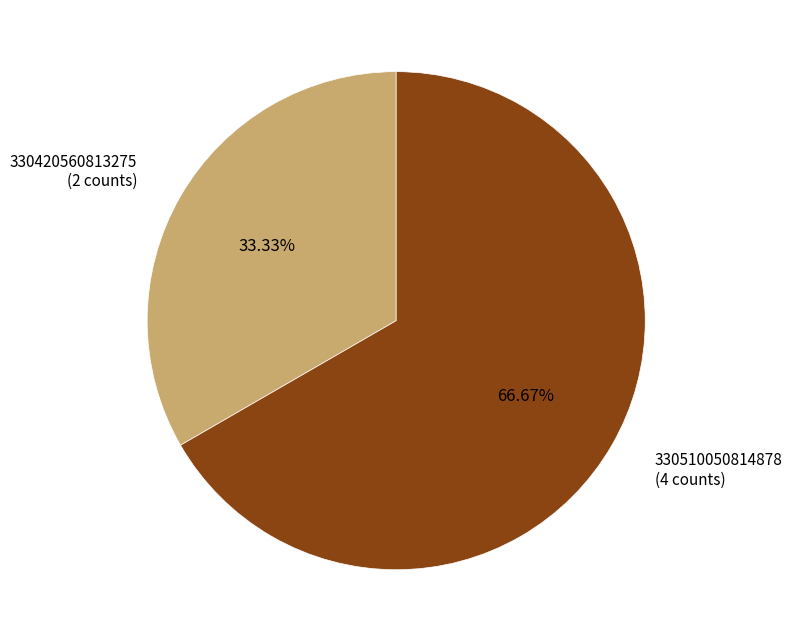

Is it true that 330420560813275 is 33% of the pie?

True